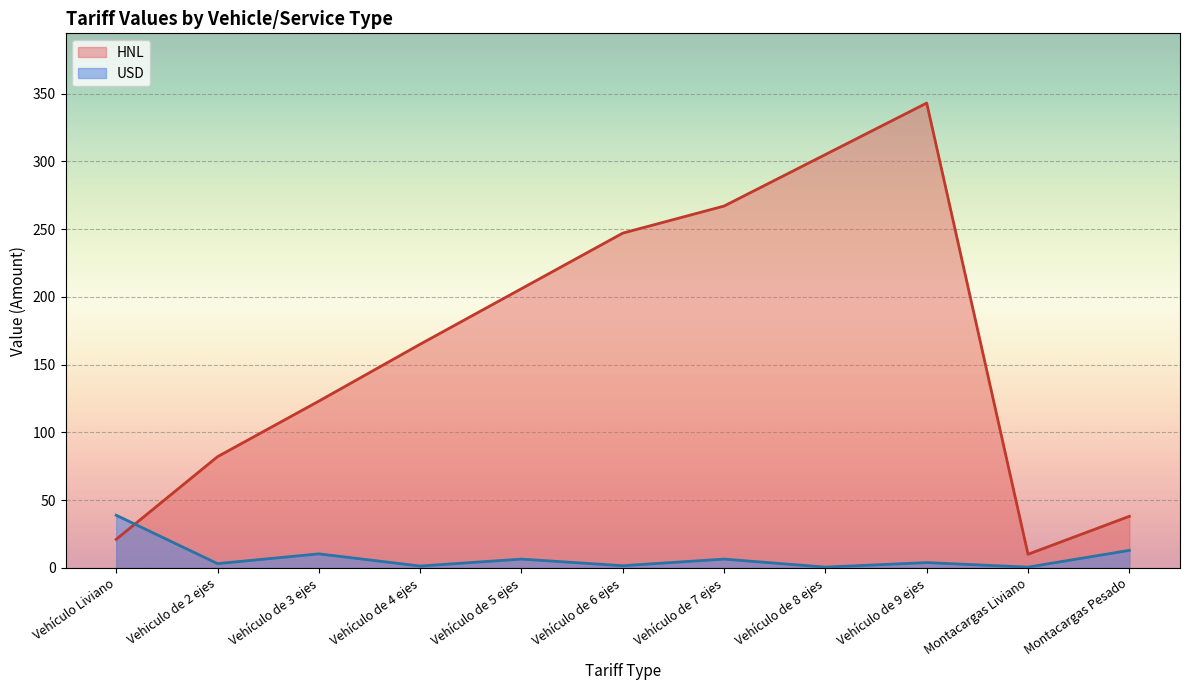

What is the minimum value for USD?

0.5